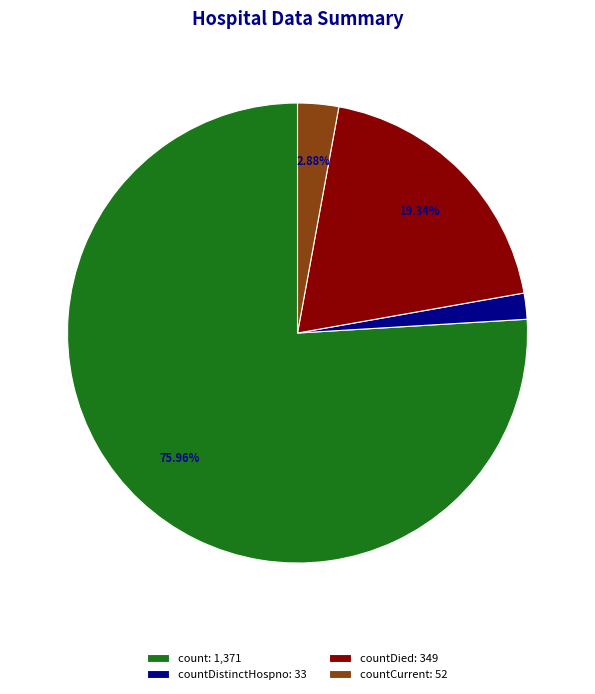

Do countDistinctHospno: 33 and count: 1,371 together represent more than half of the pie?

Yes